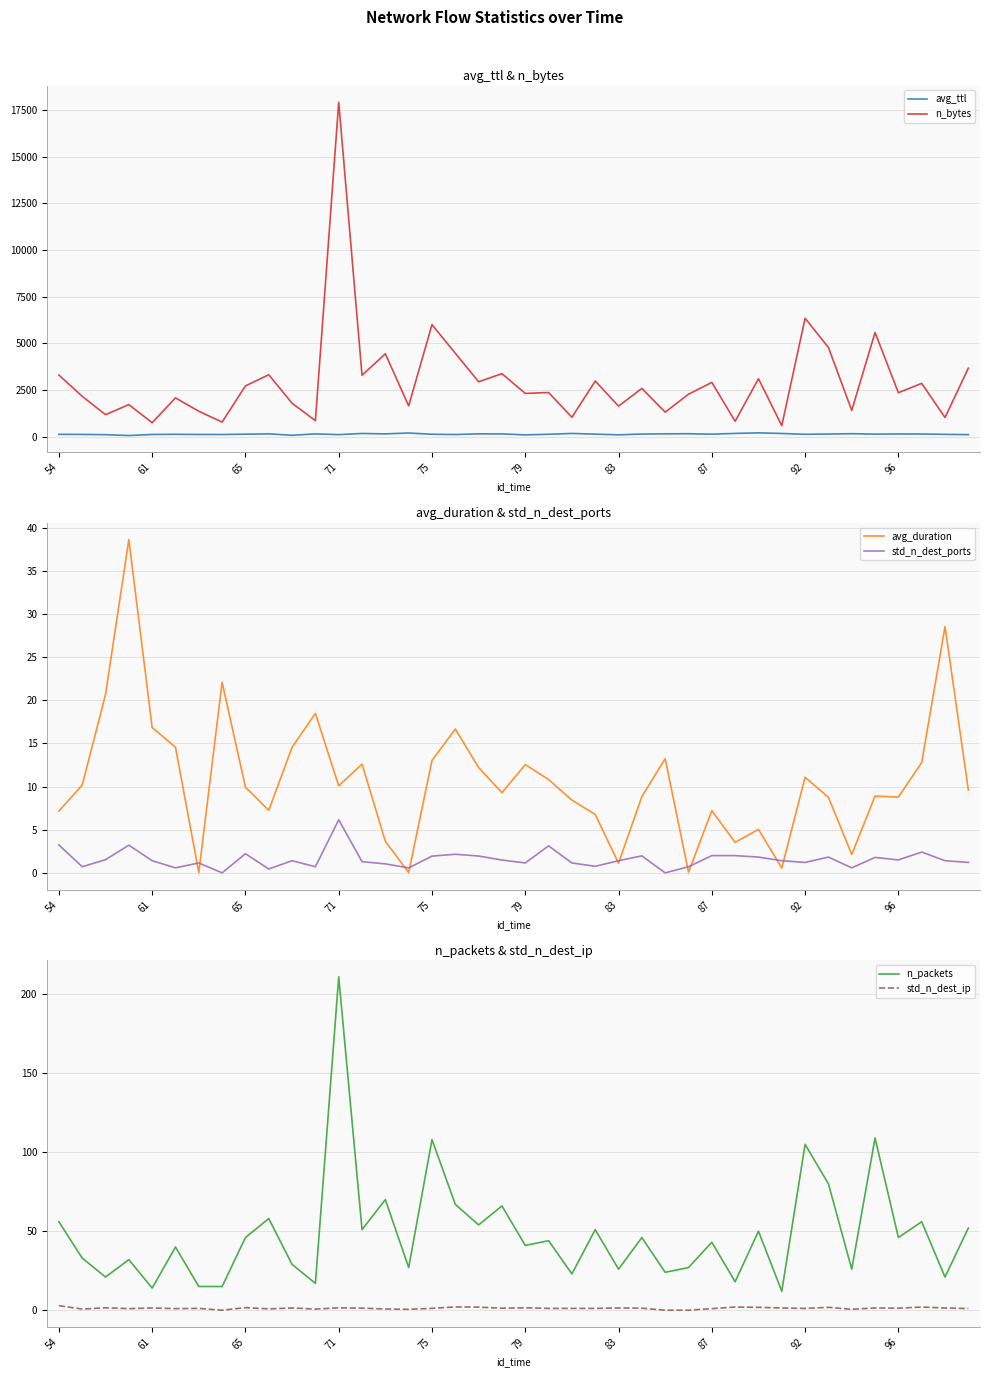

How many lines are shown in the chart?

6